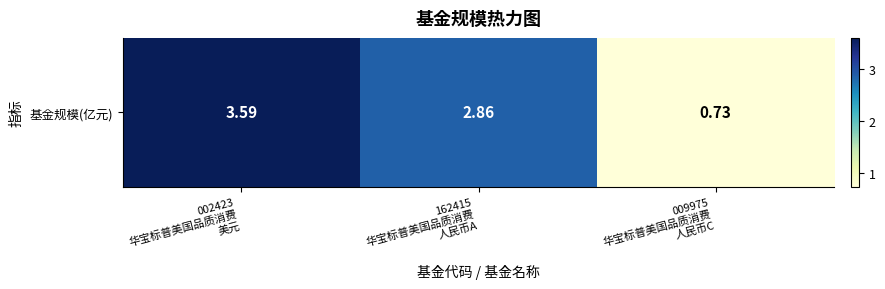

Between 009975
华宝标普美国品质消费
人民币C and 162415
华宝标普美国品质消费
人民币A, which is larger?

162415
华宝标普美国品质消费
人民币A